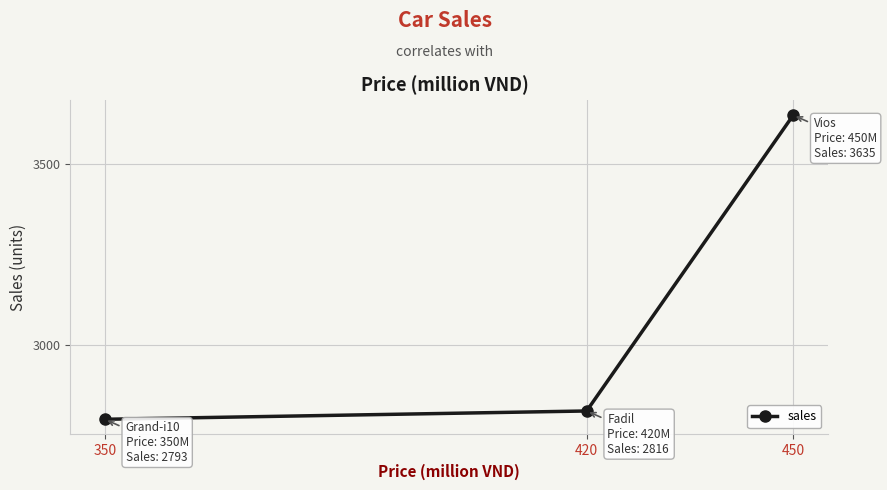

What is the change in value from 350 to 420?

+23